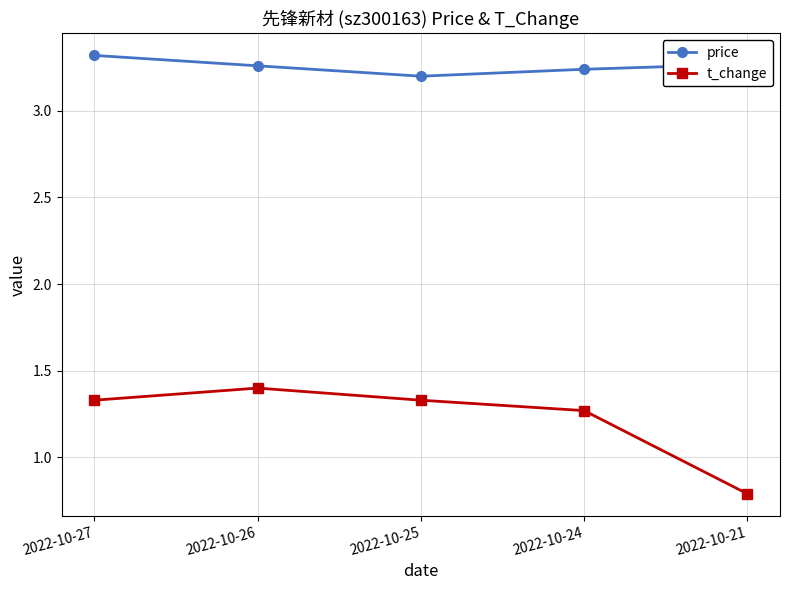

True or false: price and t_change intersect in this chart.

False